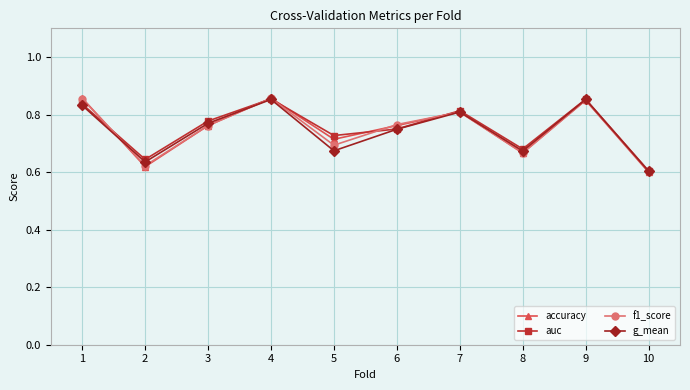

Between 6 and 7, which series saw the biggest shift?

auc